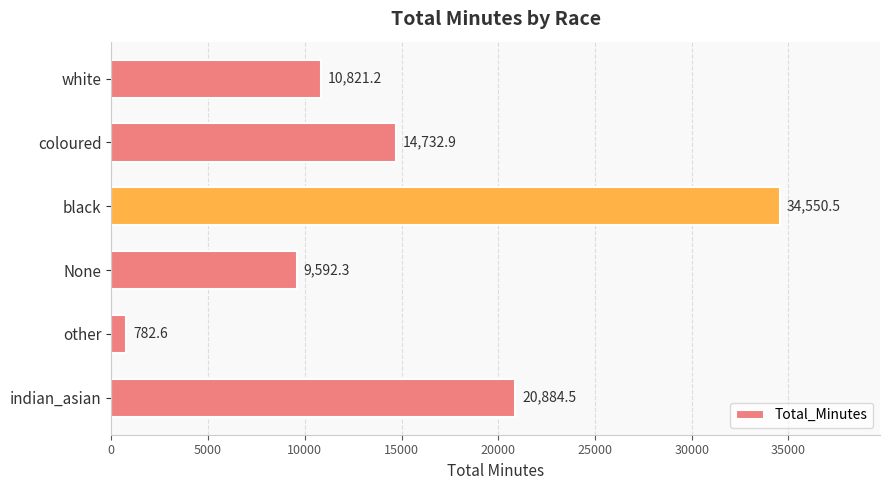

What is the ratio of the value at indian_asian to the value at coloured?

1.4